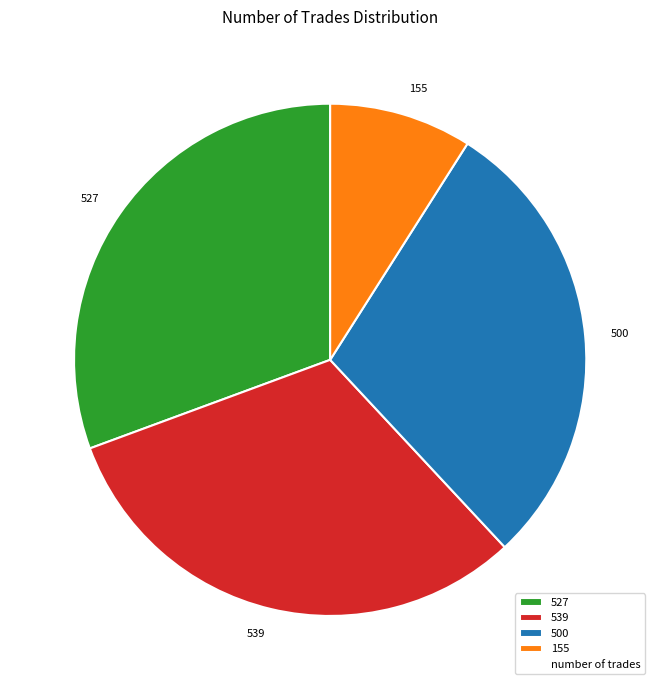

Is there a majority slice in this chart?

No